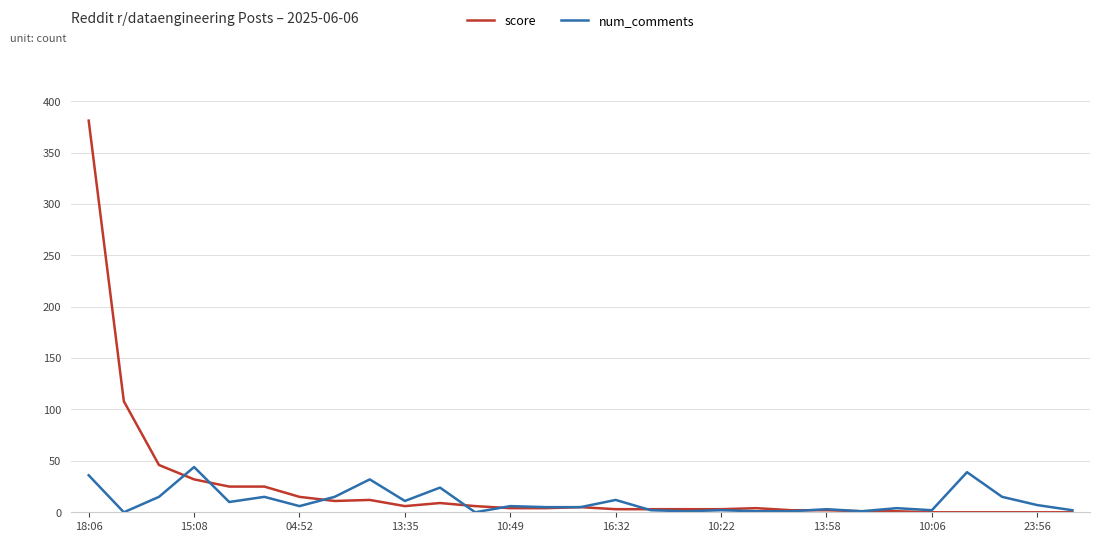

True or false: score has more than 0 points higher than both neighbors.

True